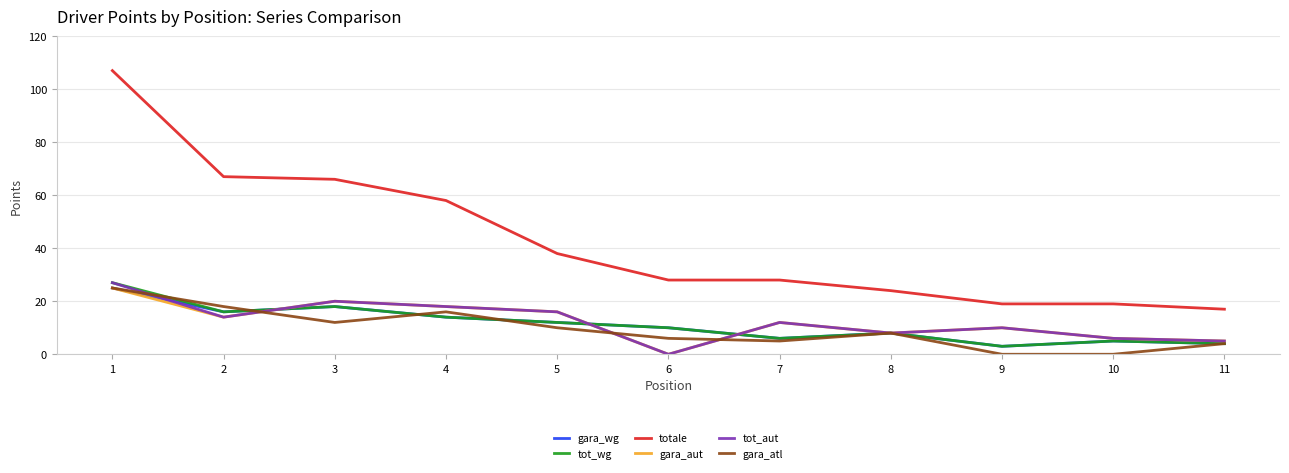

Reading left to right, what are all the values shown in this chart?

gara_wg: 1=25	2=16	3=18	4=14	5=12	6=10	7=6	8=8	9=3	10=5	11=4
tot_wg: 1=27	2=16	3=18	4=14	5=12	6=10	7=6	8=8	9=3	10=5	11=4
totale: 1=107	2=67	3=66	4=58	5=38	6=28	7=28	8=24	9=19	10=19	11=17
gara_aut: 1=25	2=14	3=20	4=18	5=16	6=0	7=12	8=8	9=10	10=6	11=5
tot_aut: 1=27	2=14	3=20	4=18	5=16	6=0	7=12	8=8	9=10	10=6	11=5
gara_atl: 1=25	2=18	3=12	4=16	5=10	6=6	7=5	8=8	9=0	10=0	11=4